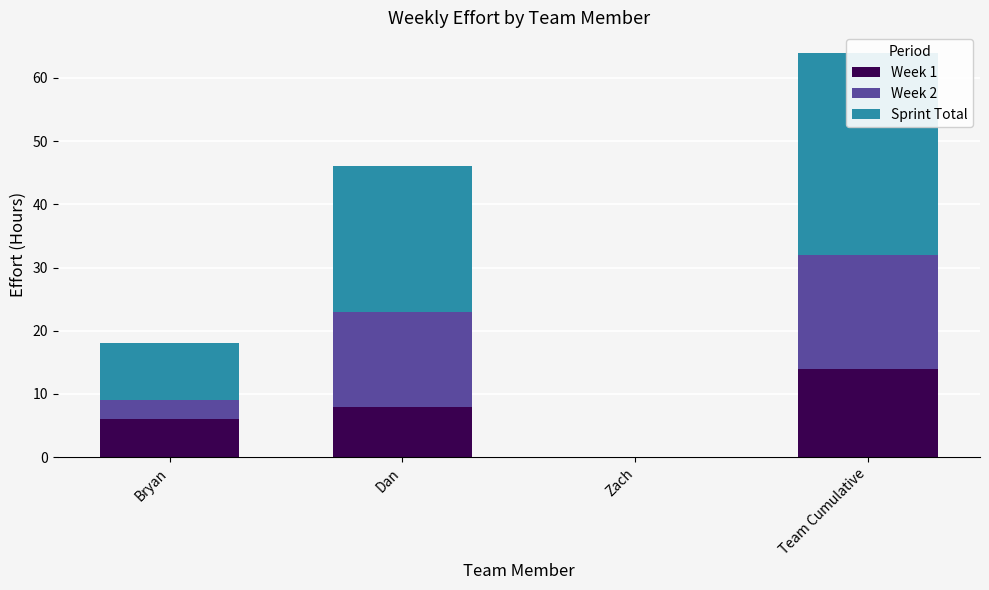

Which series has the widest spread of values?

Sprint Total